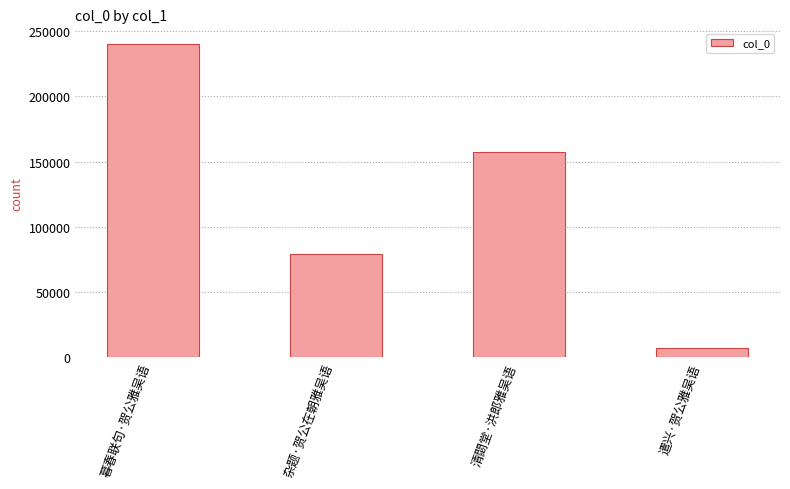

The value at 杂题·贺公在朝雅吴语 is 124618. True or false?

False